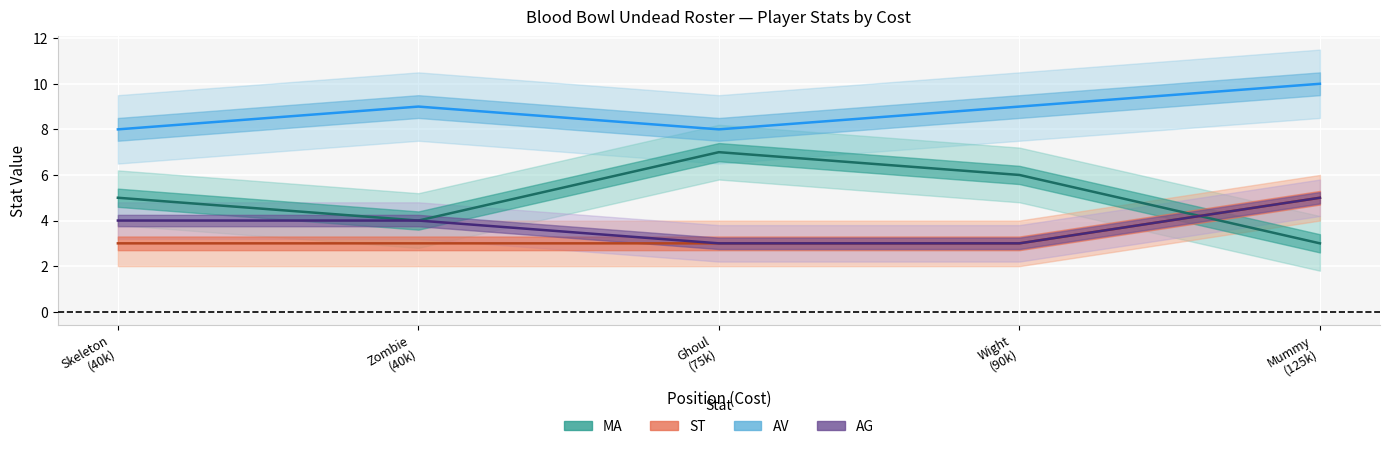

List the labels in order of AG value, smallest first.

Ghoul (75k), Wight (90k), Skeleton (40k), Zombie (40k), Mummy (125k)